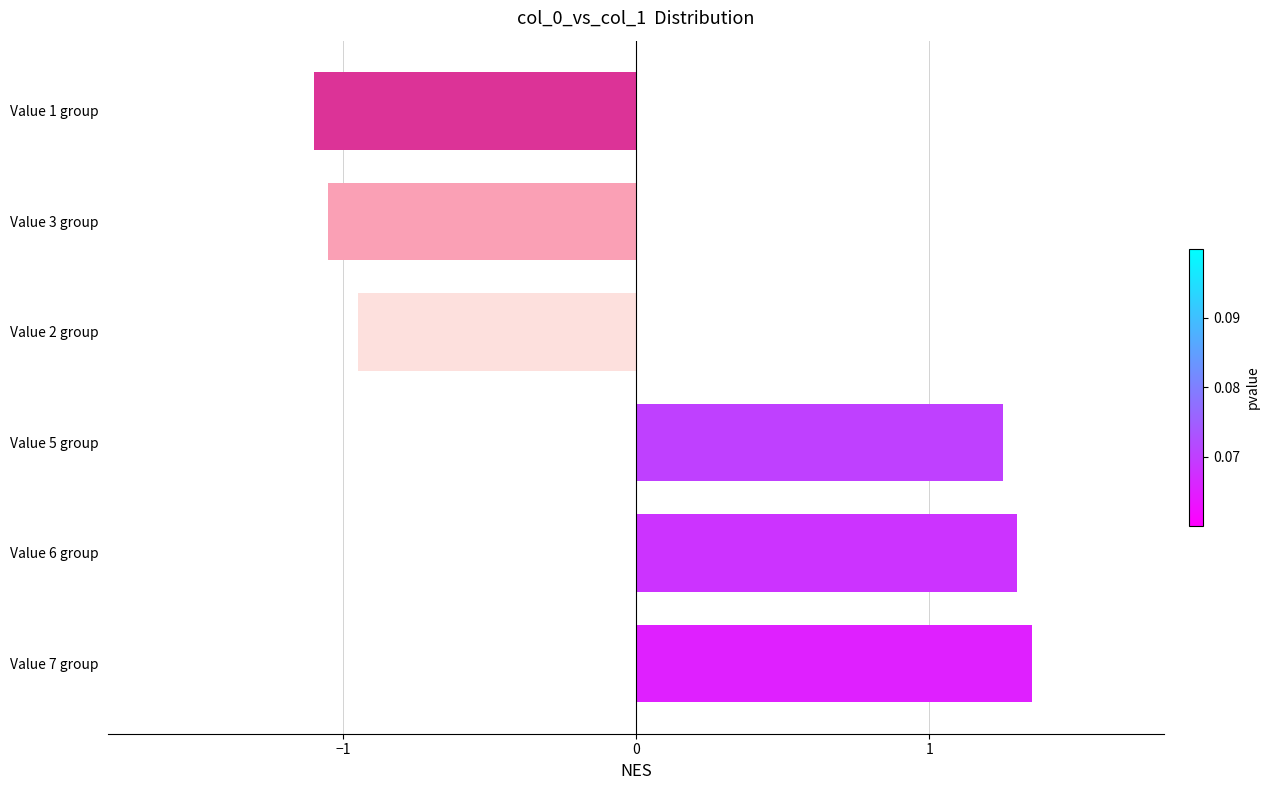

The value at Value 7 group is 1.8. True or false?

False